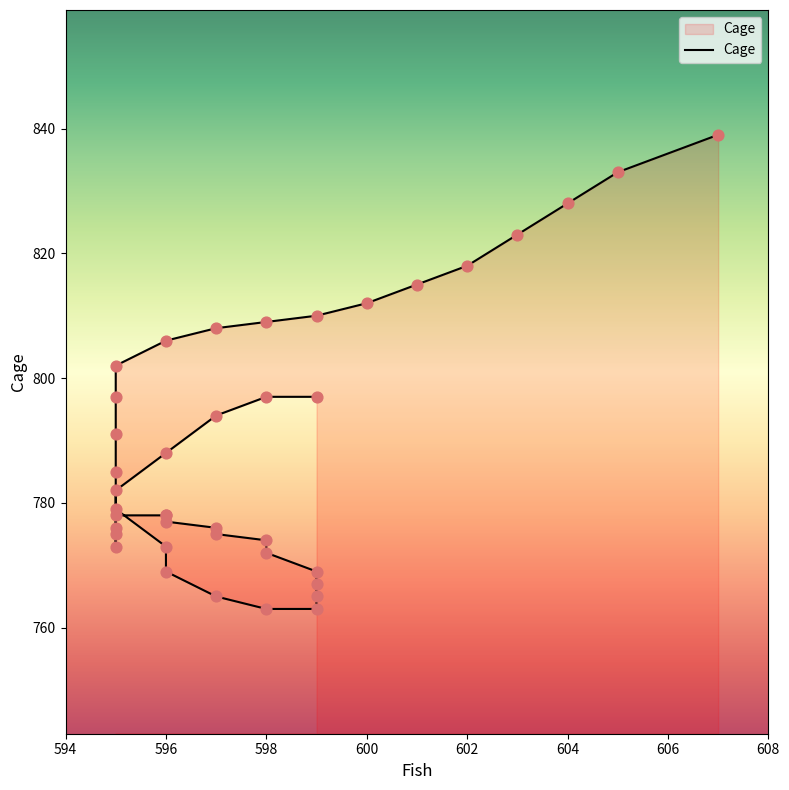

Between 597 and 599, which is larger?

599